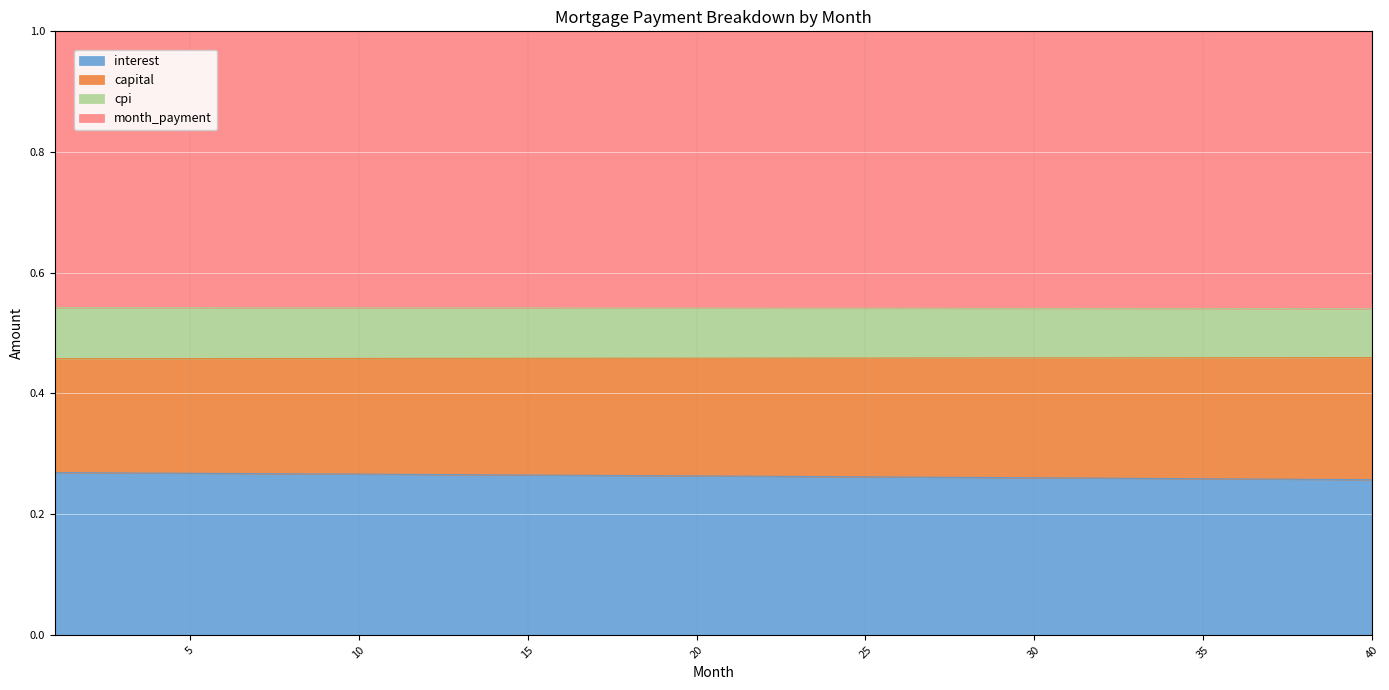

Which category has the highest value in the capital series?

40